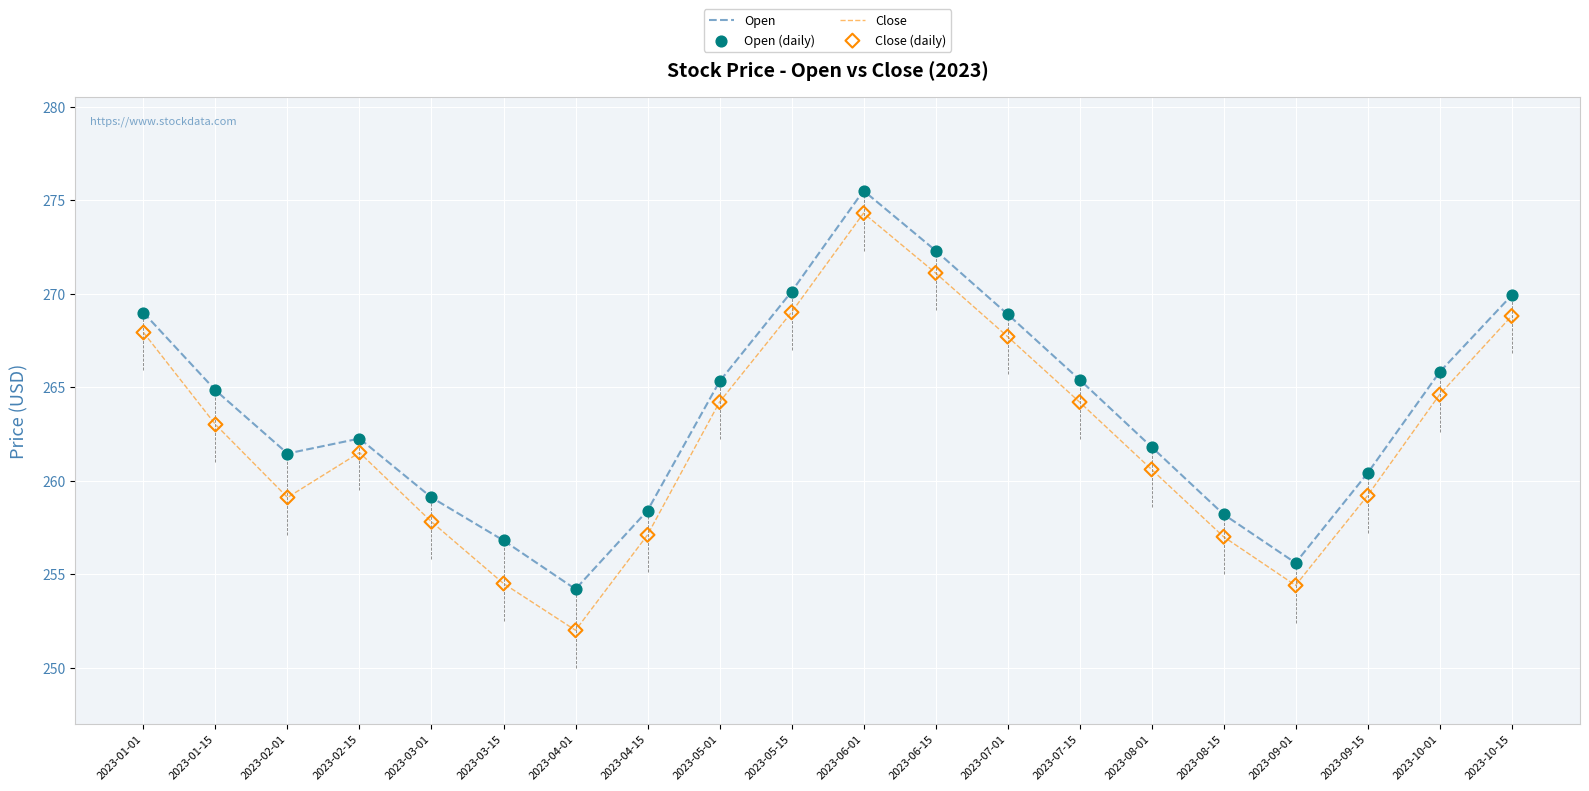

Which series has the largest total across all categories?

Open